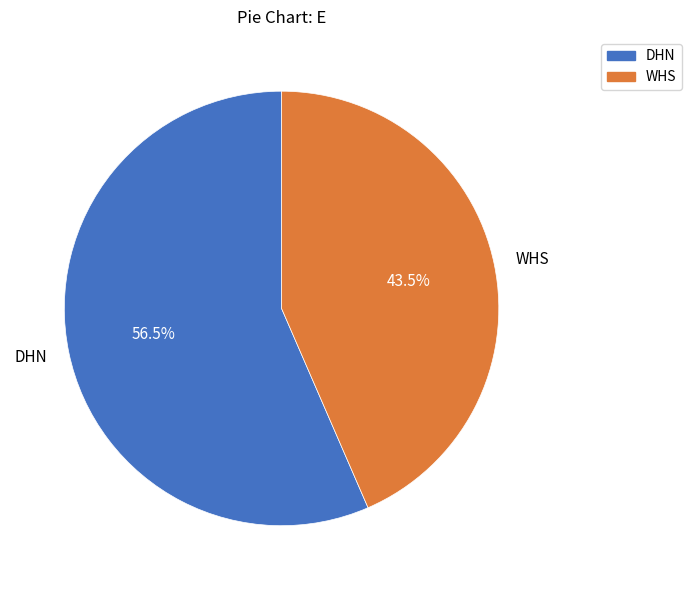

The DHN slice represents 65% of the pie. True or false?

False